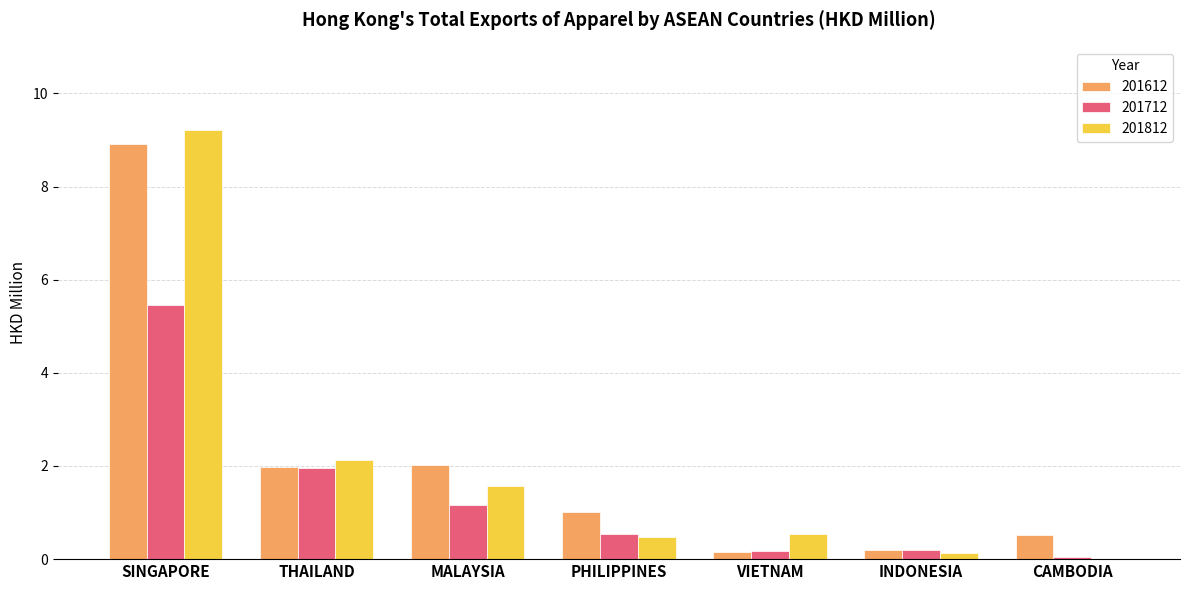

How many series are shown in this chart?

3